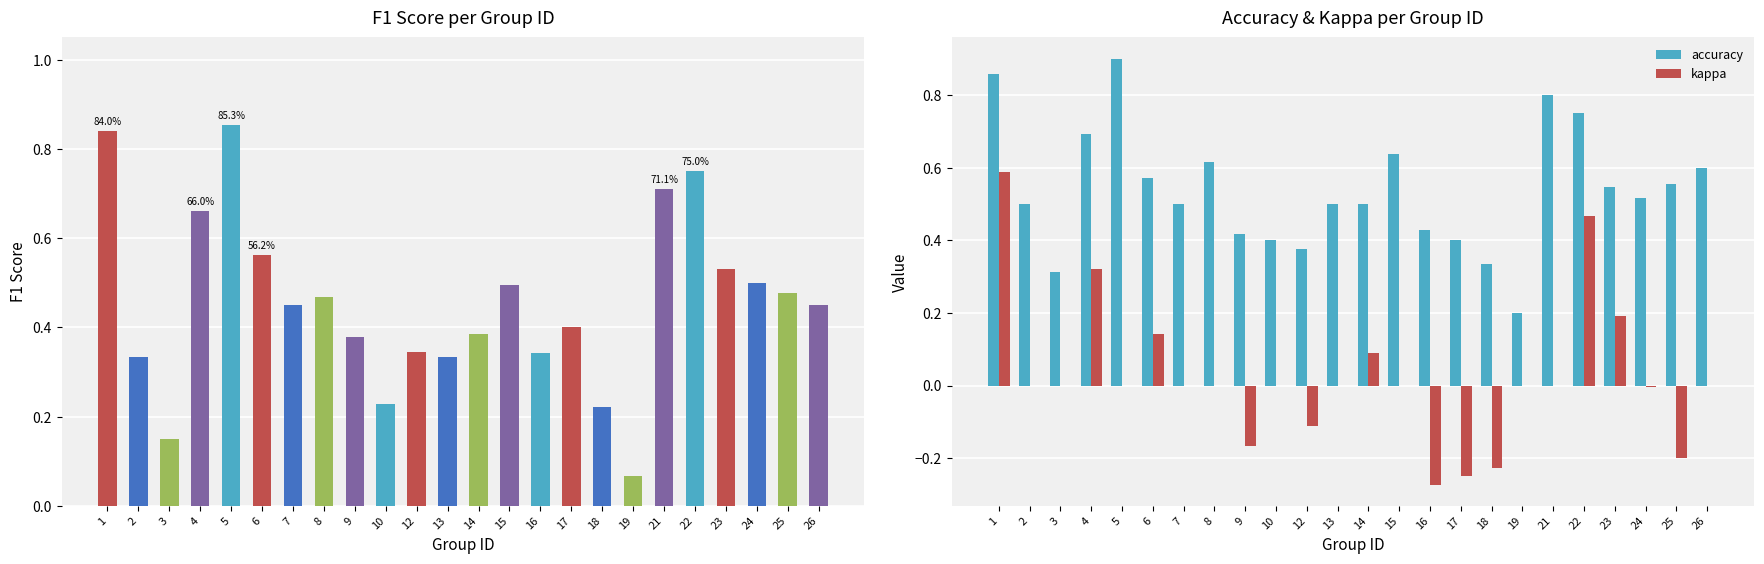

What is the spread (max minus min) of values at 1?

0.3